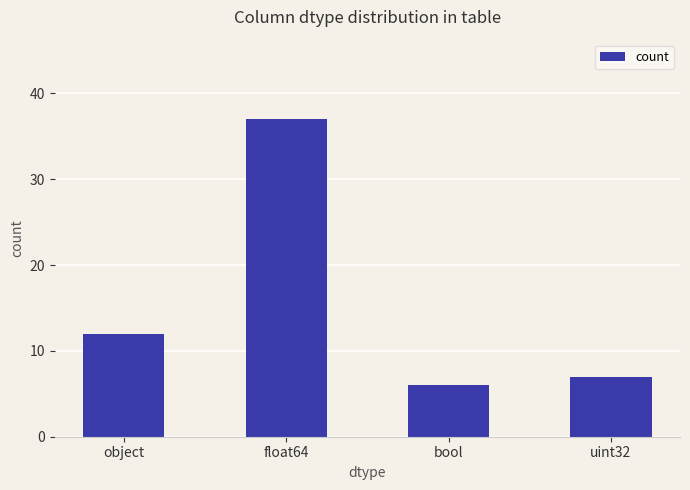

At which category does the chart reach its peak across all series?

float64